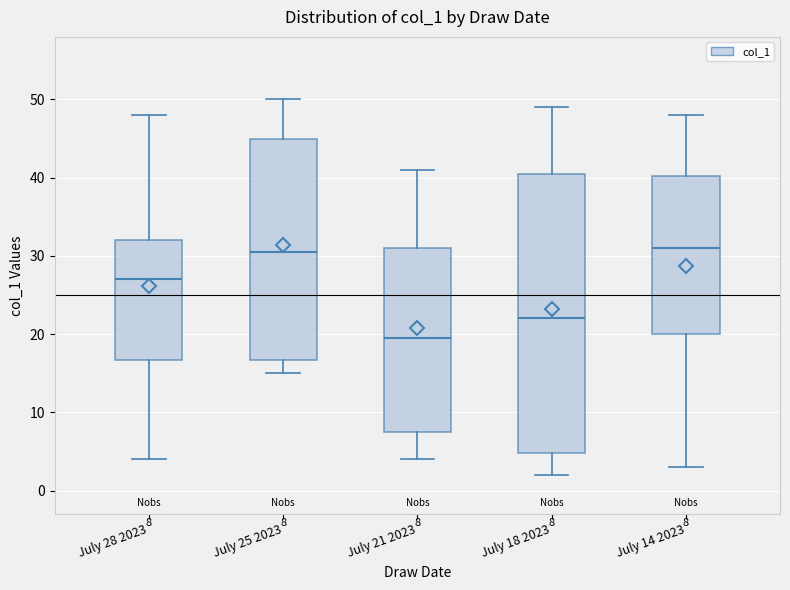

Comparing the boxes themselves (not the whiskers), which one is the tallest?

July 18 2023